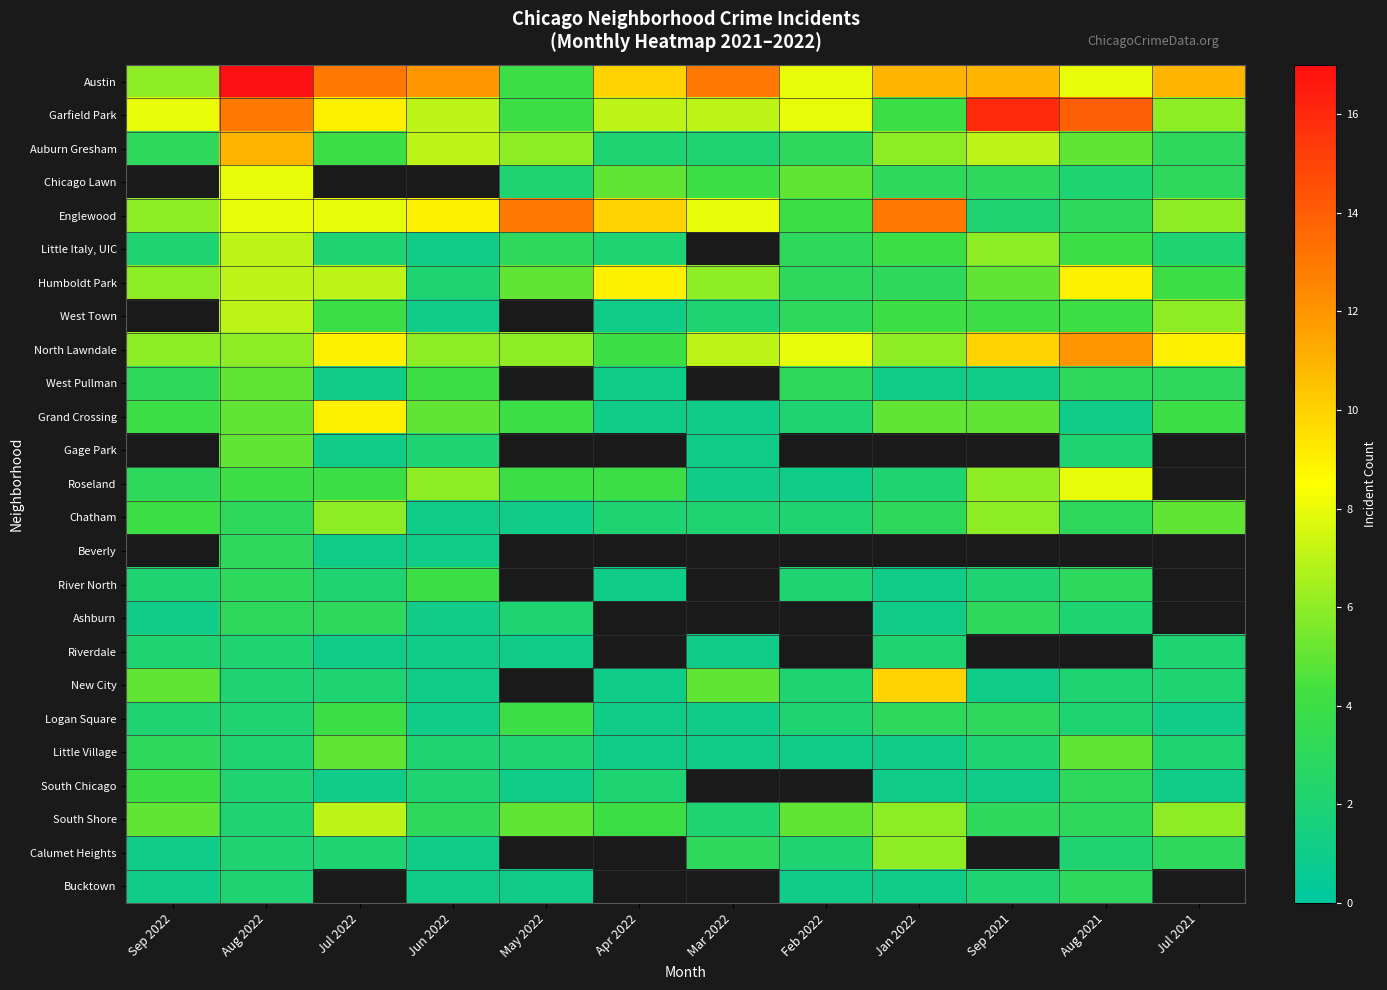

What is the maximum value shown in the chart?

17.0